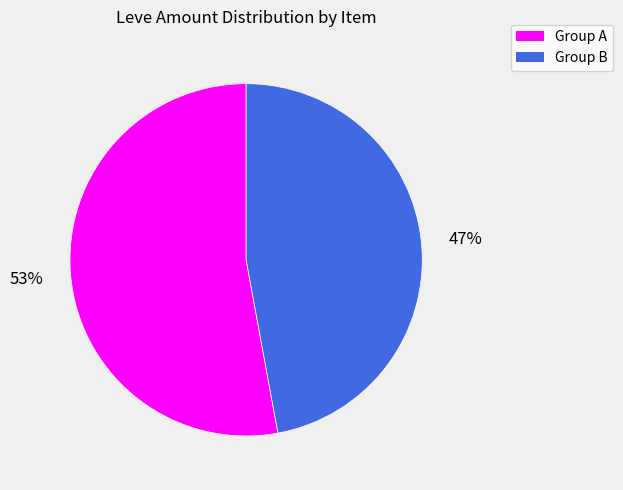

Is it true that Group B is 37% of the pie?

False